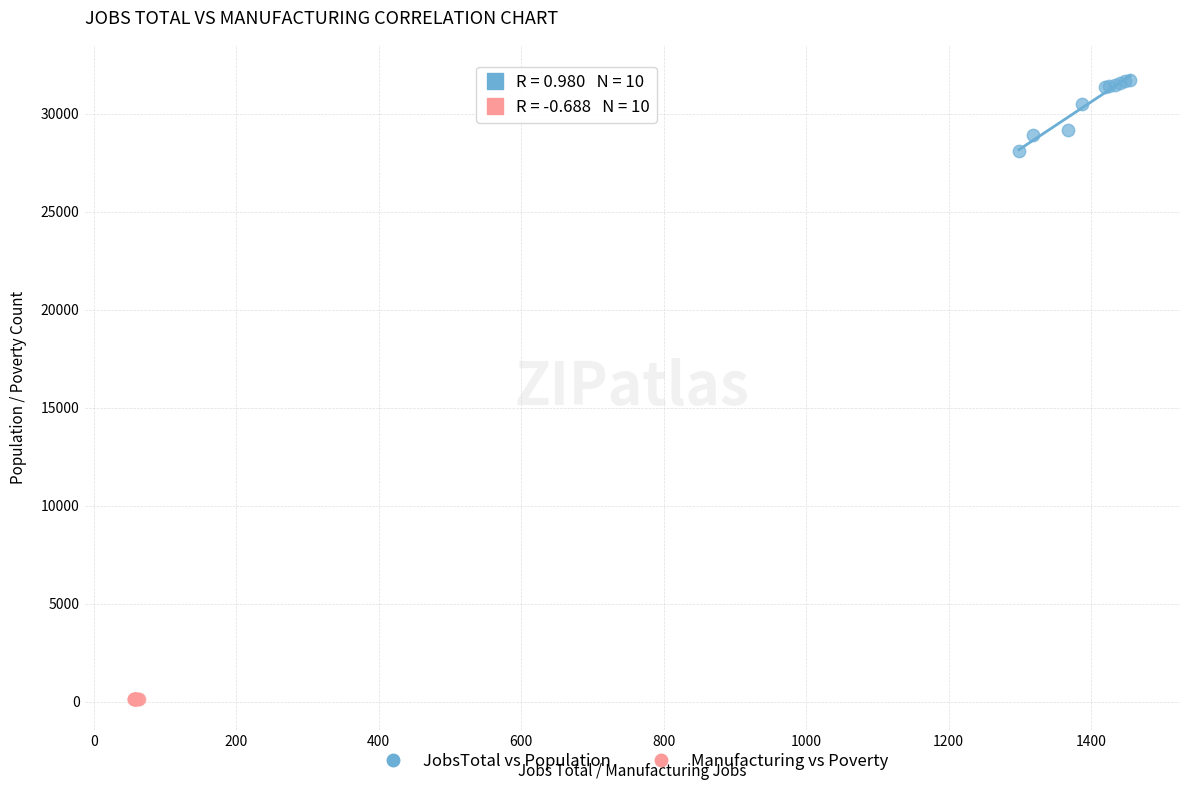

Which series reaches the maximum Y coordinate?

JobsTotal vs Population